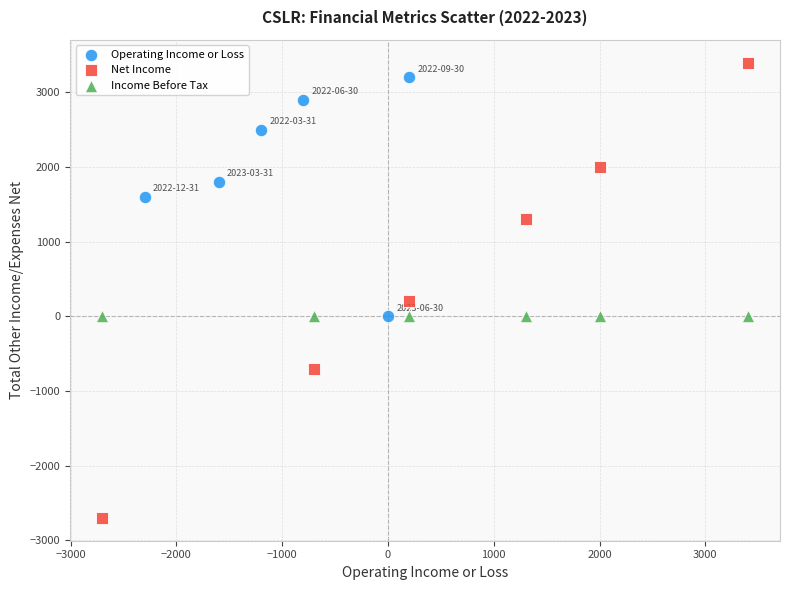

What are all the series names shown in the legend?

Operating Income or Loss, Net Income, Income Before Tax